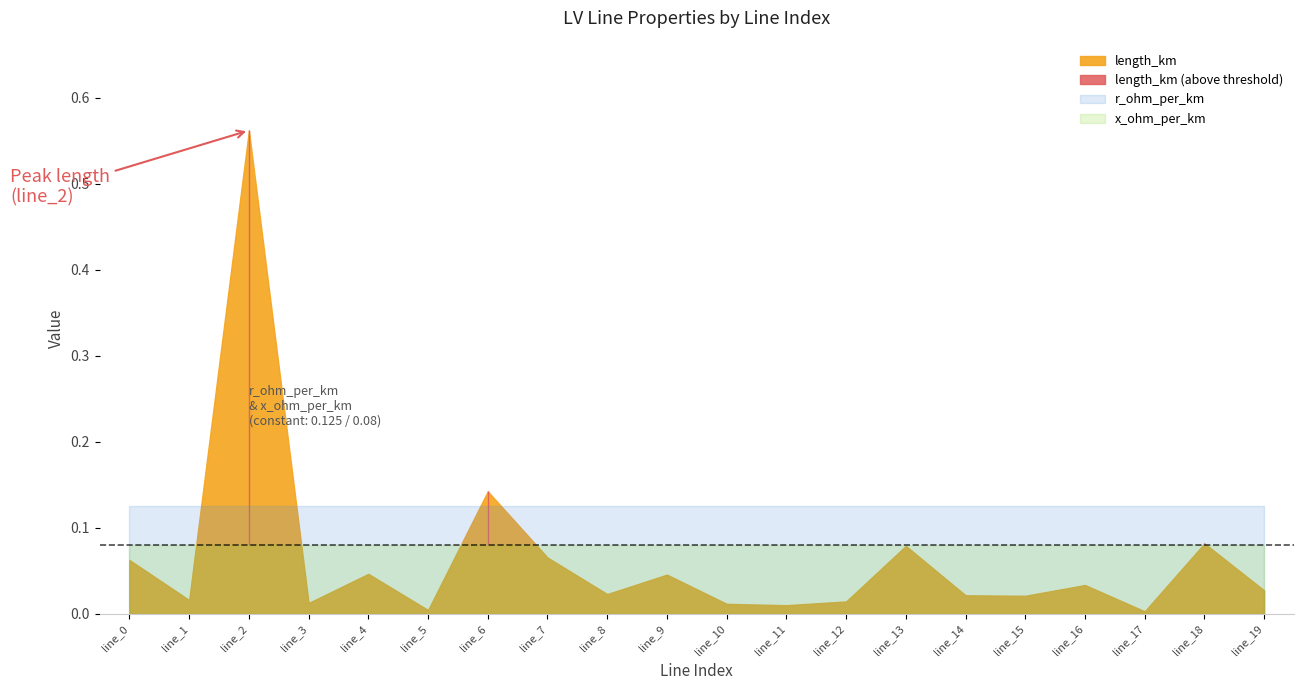

Between which two adjacent categories do r_ohm_per_km and length_km first intersect?

line_1 and line_2